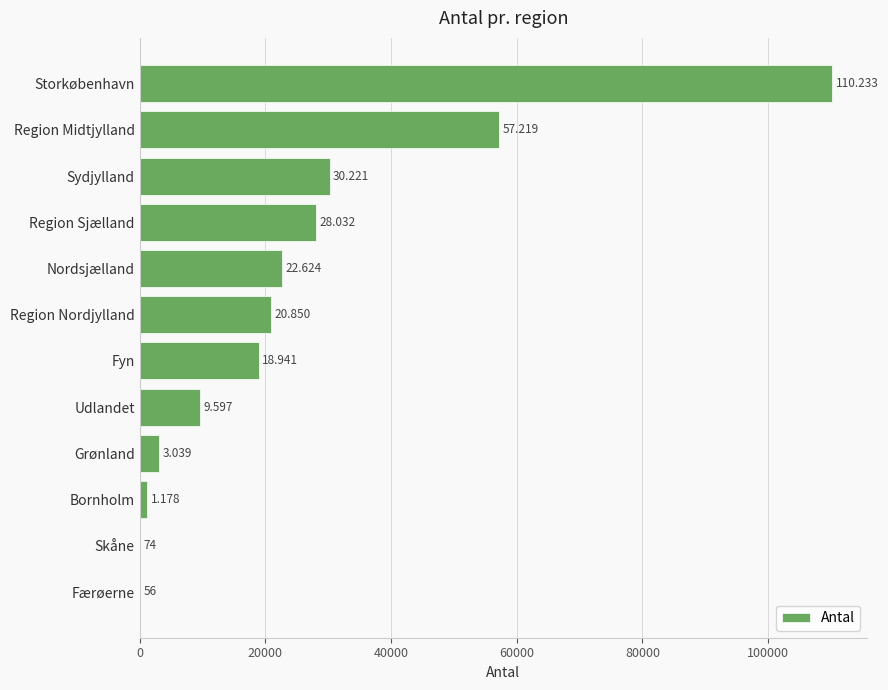

What is the sum of all values?

302064